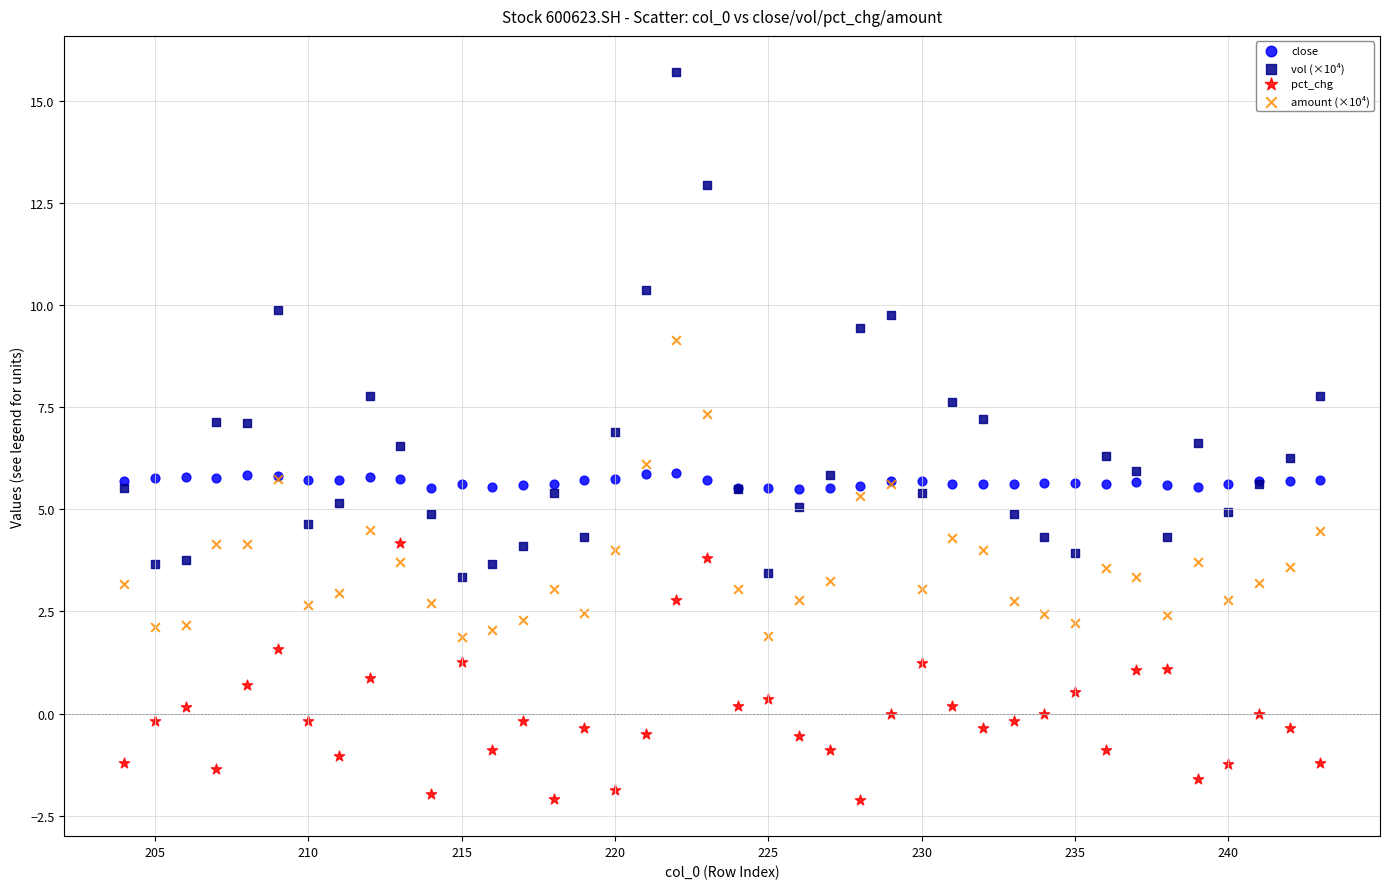

Which series contains the lowest Y value?

pct_chg